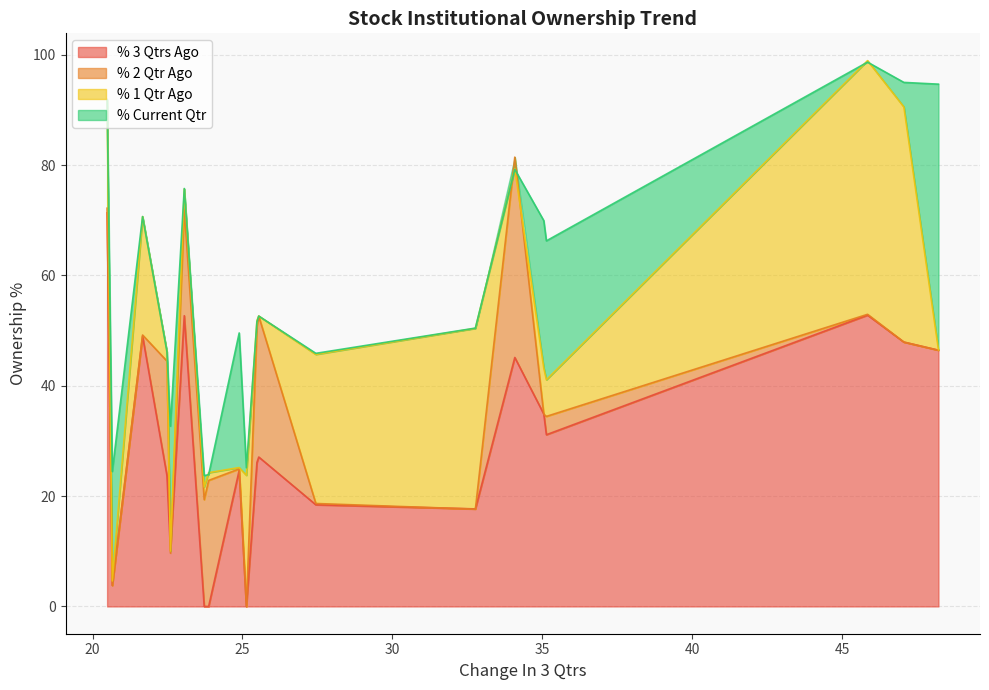

How many values in the % 3 Qtrs Ago series are below 27?

10